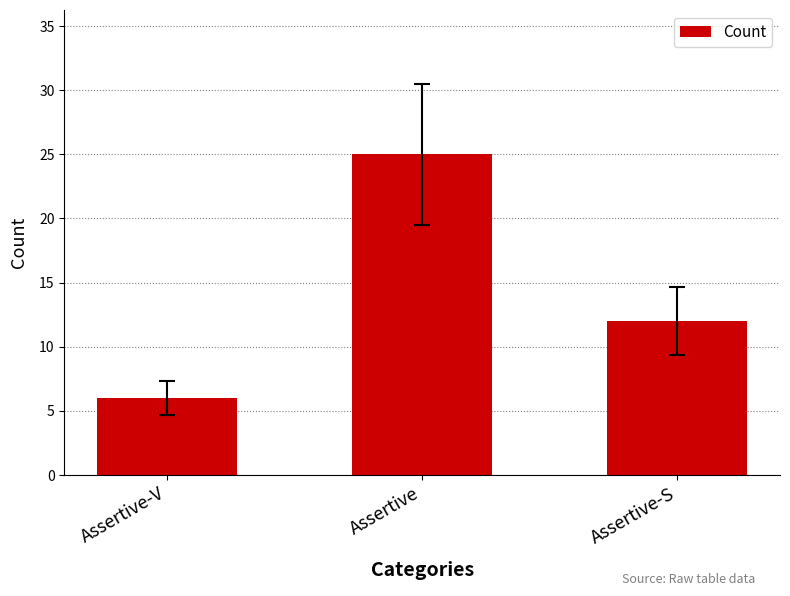

List the labels in order of value, smallest first.

Assertive-V, Assertive-S, Assertive